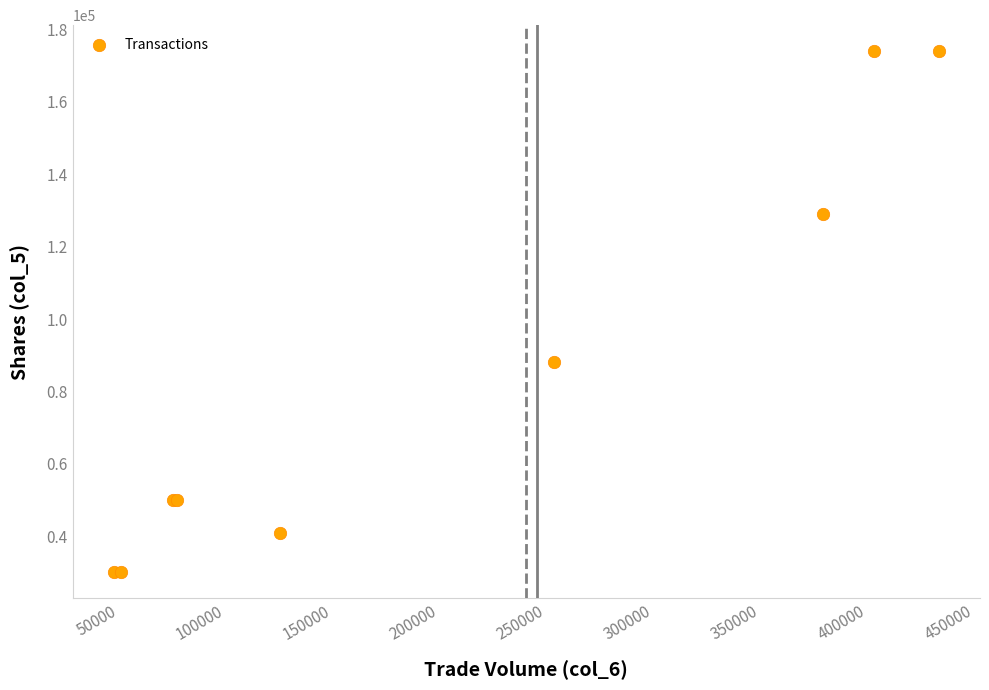

What Y value in the scatter plot is closest to 102000?

88000